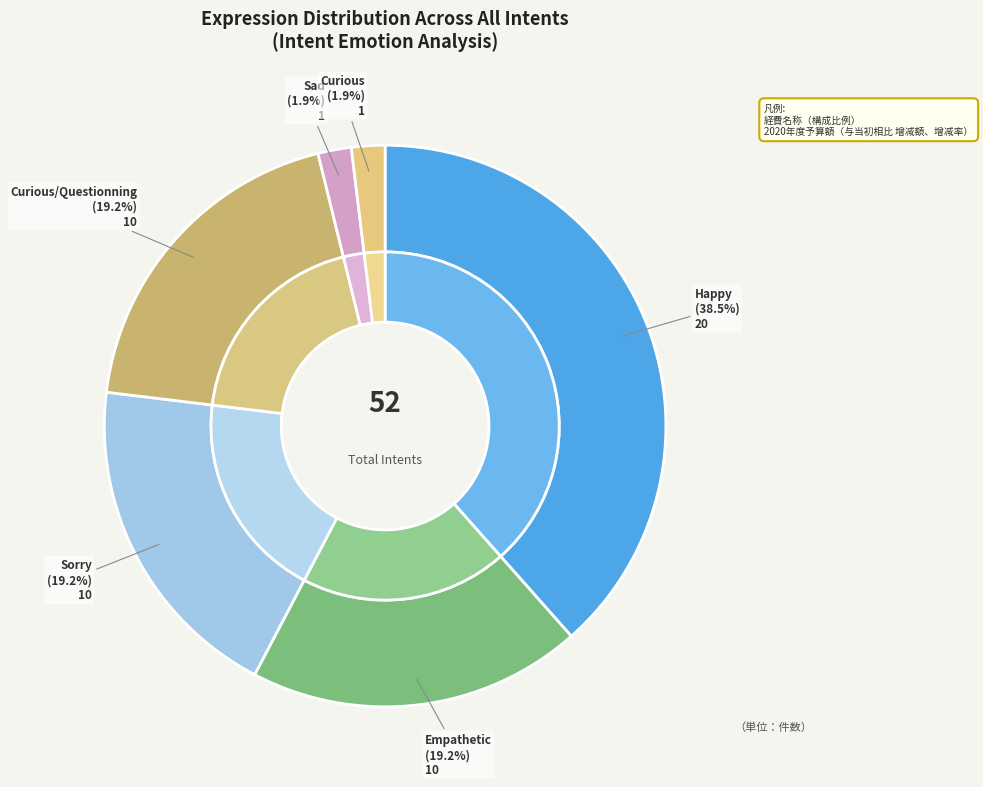

What is the change in value from Happy to Empathetic?

-10